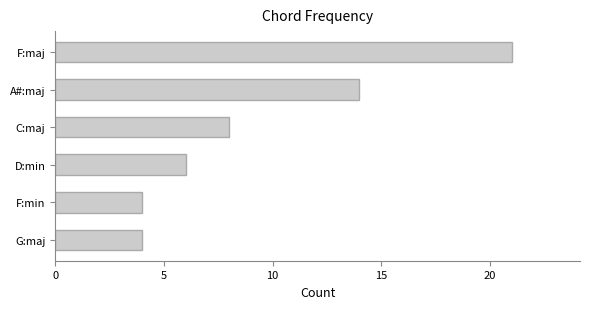

Reading bottom to top, what are all the values shown in this chart?

4	4	6	8	14	21